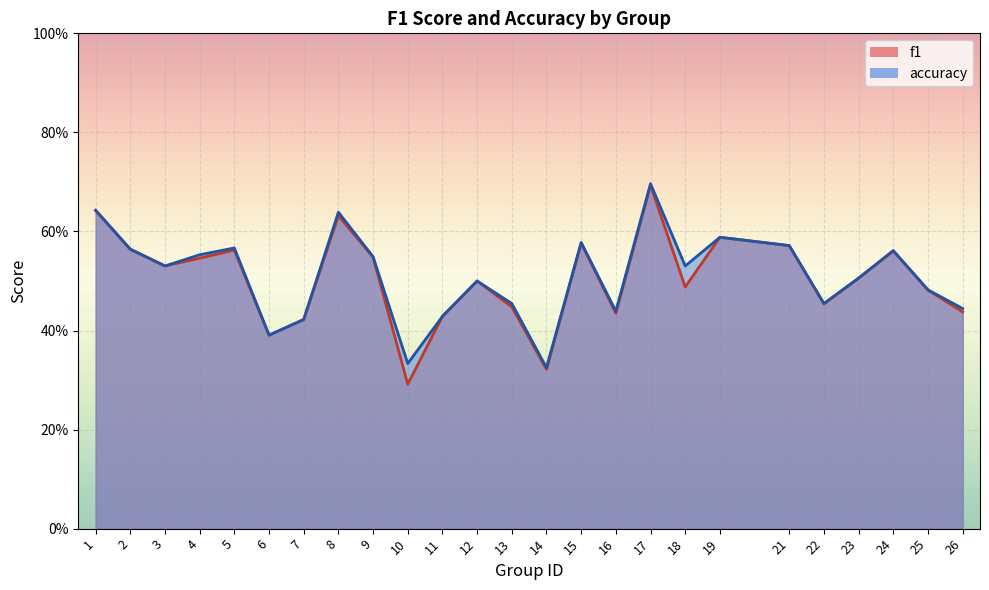

Which series has the largest range (max minus min)?

f1